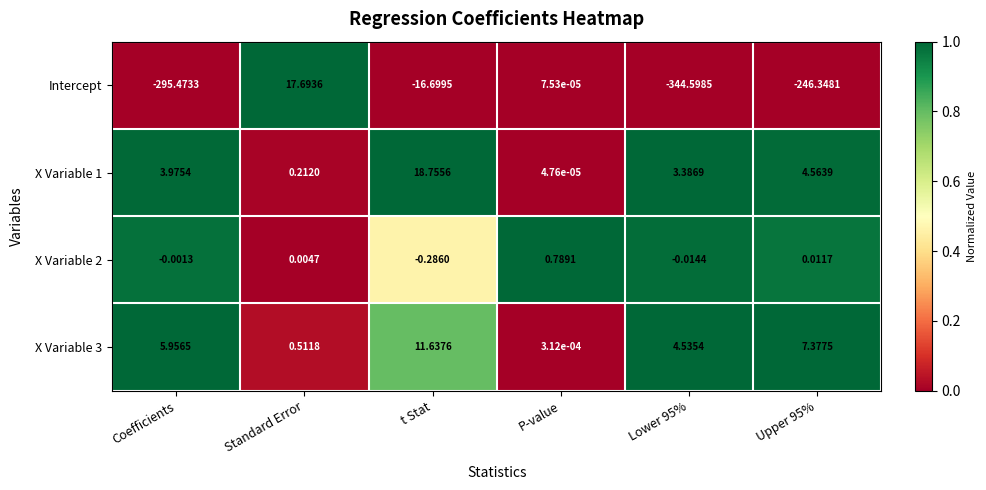

Is the value of X Variable 3 at Upper 95% greater than the value of X Variable 1 at t Stat?

No